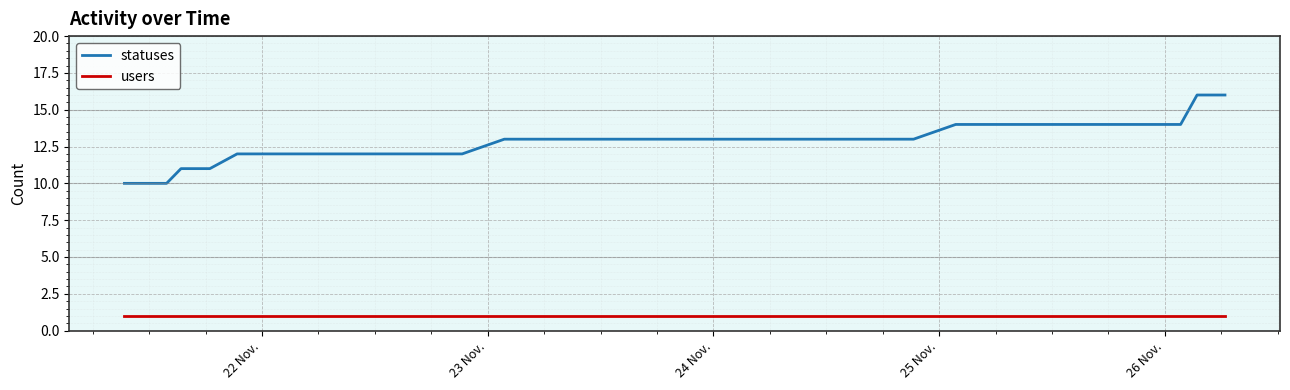

Which series has the widest spread of values?

statuses